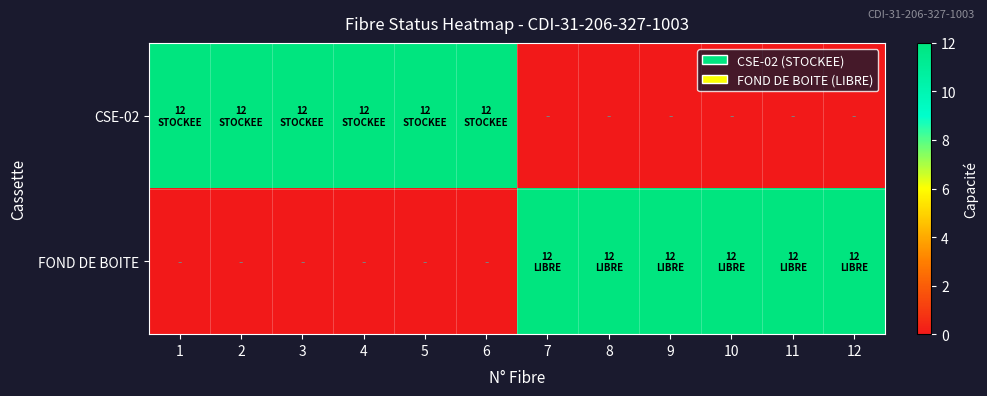

Reading right to left, transcribe all the data shown in this chart.

CSE-02: 12=0	11=0	10=0	9=0	8=0	7=0	6=12	5=12	4=12	3=12	2=12	1=12
FOND DE BOITE: 12=12	11=12	10=12	9=12	8=12	7=12	6=0	5=0	4=0	3=0	2=0	1=0